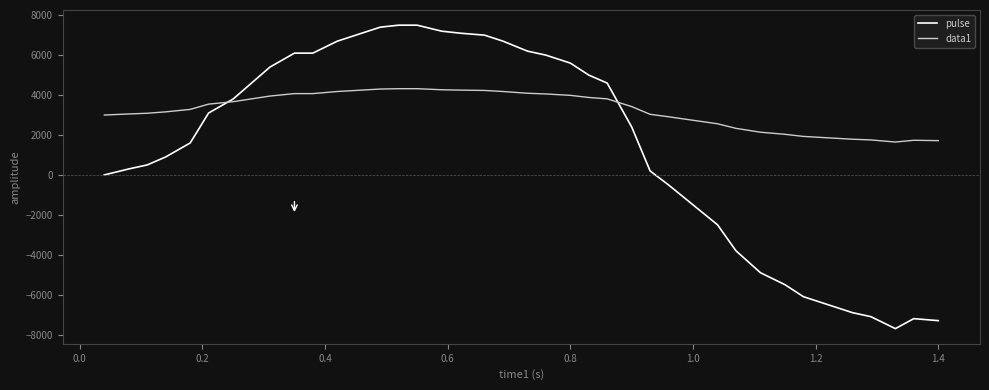

What is the minimum value for pulse?

-7700.0